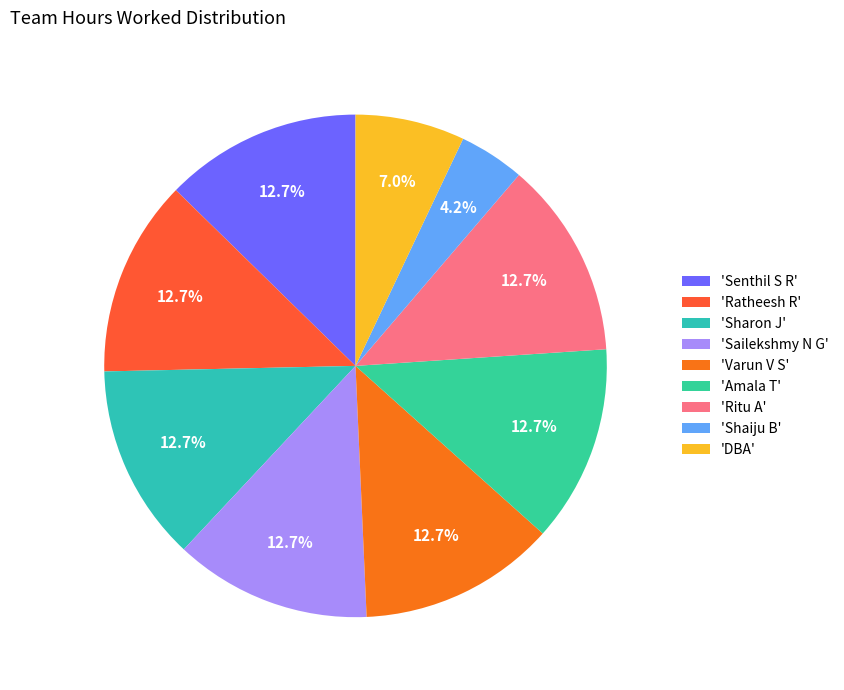

Rank the categories by value from highest to lowest.

Senthil S R, Ratheesh R, Sharon J, Sailekshmy N G, Varun V S, Amala T, Ritu A, DBA, Shaiju B